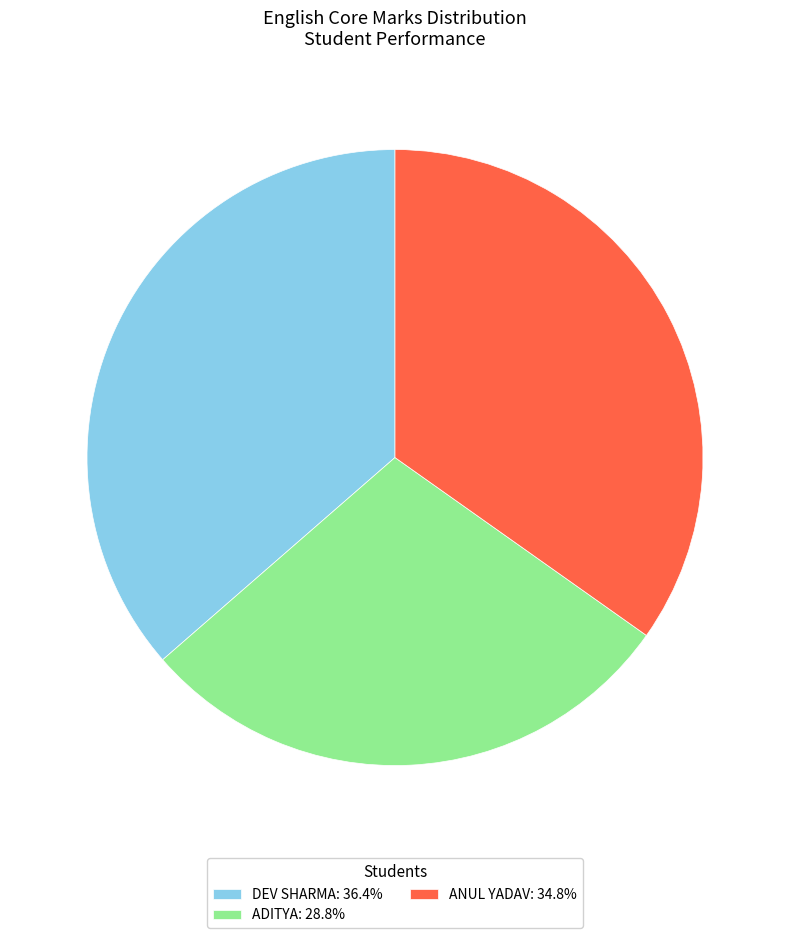

Approximately how many times larger is the value at ADITYA: 28.8% compared to DEV SHARMA: 36.4%?

0.8